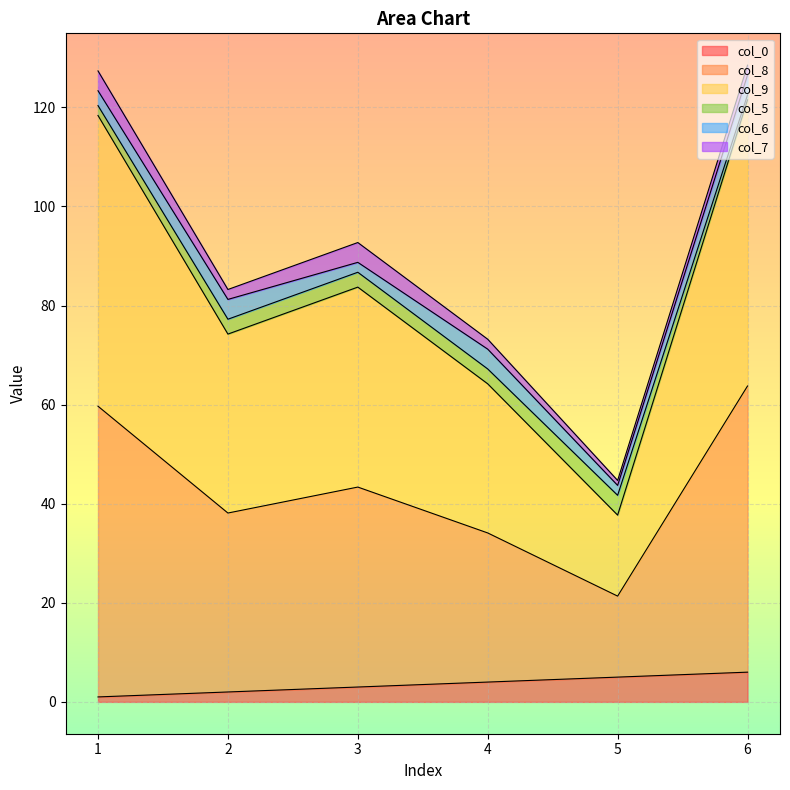

Rank the categories by col_8 value from highest to lowest.

6, 1, 3, 2, 4, 5